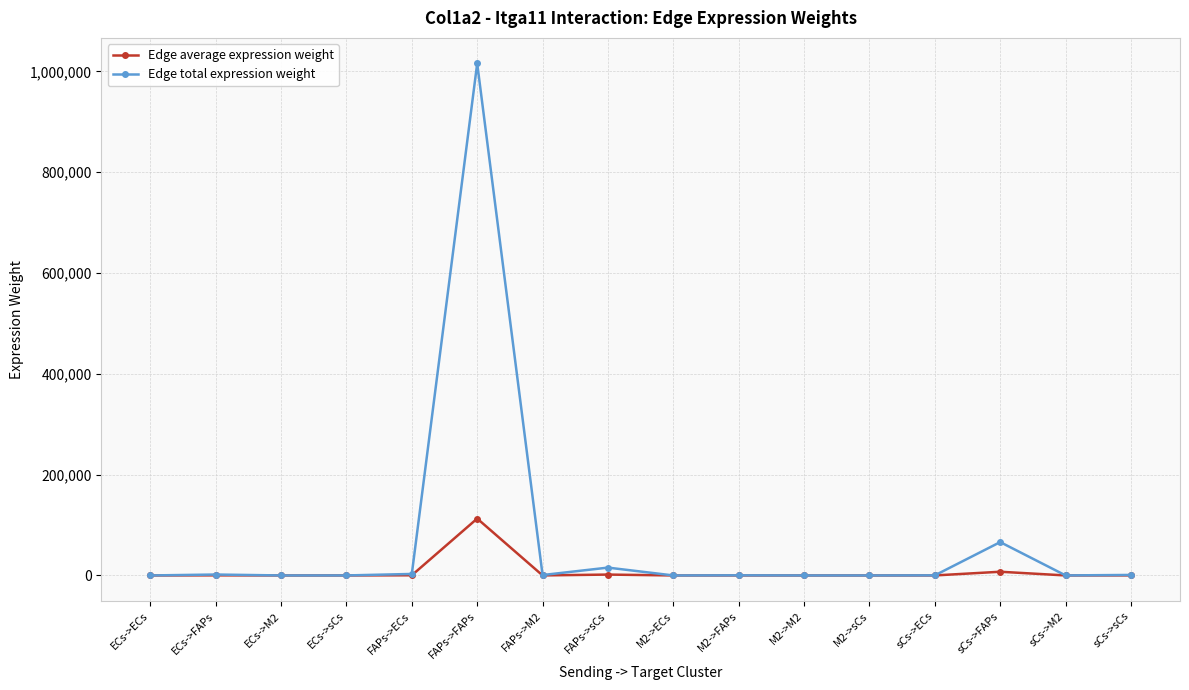

The Edge total expression weight series shows 118921.8 at sCs->FAPs. True or false?

False